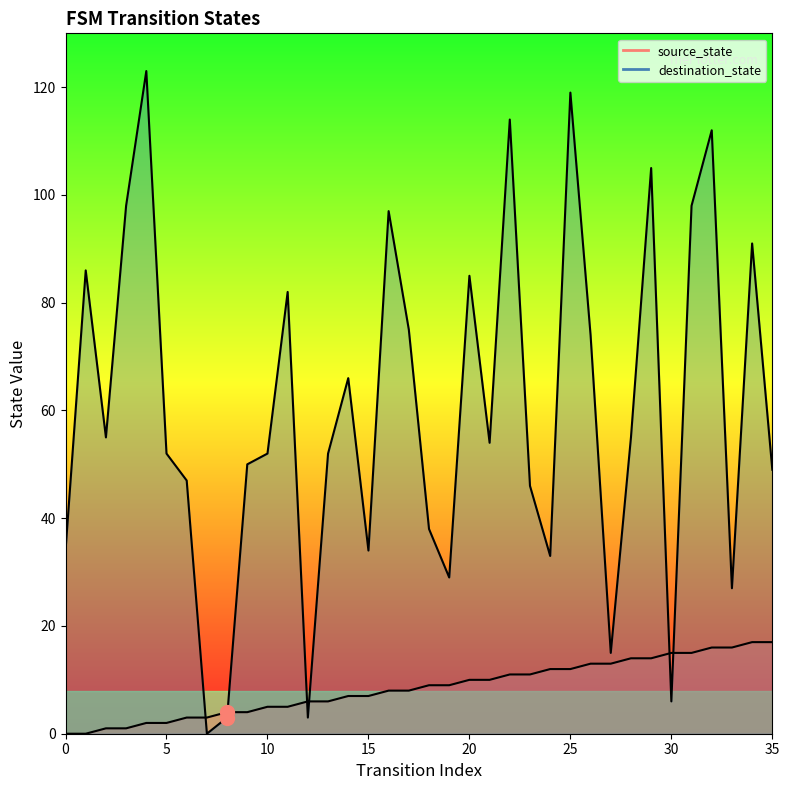

The value of destination_state at 4 is 199. True or false?

False